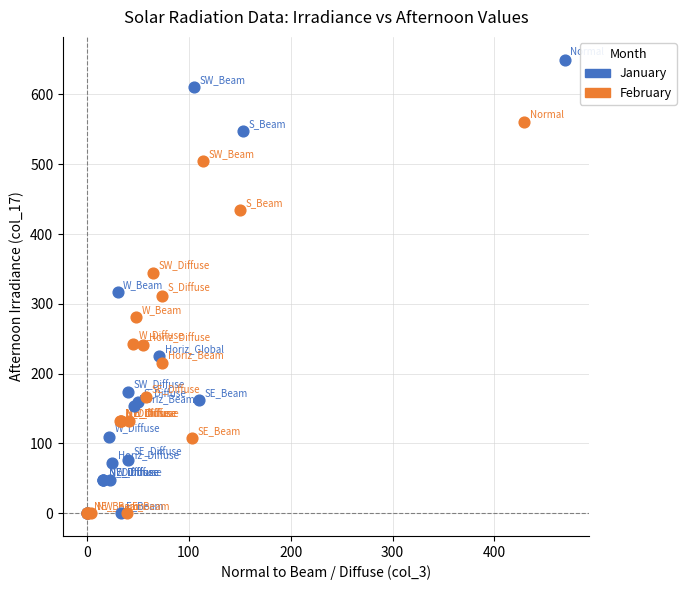

Which series has the largest Y range (max minus min)?

January